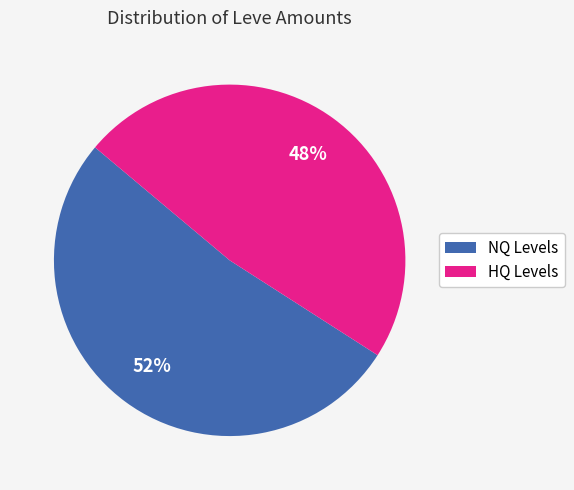

To the nearest percent, what is the average slice percentage?

50%